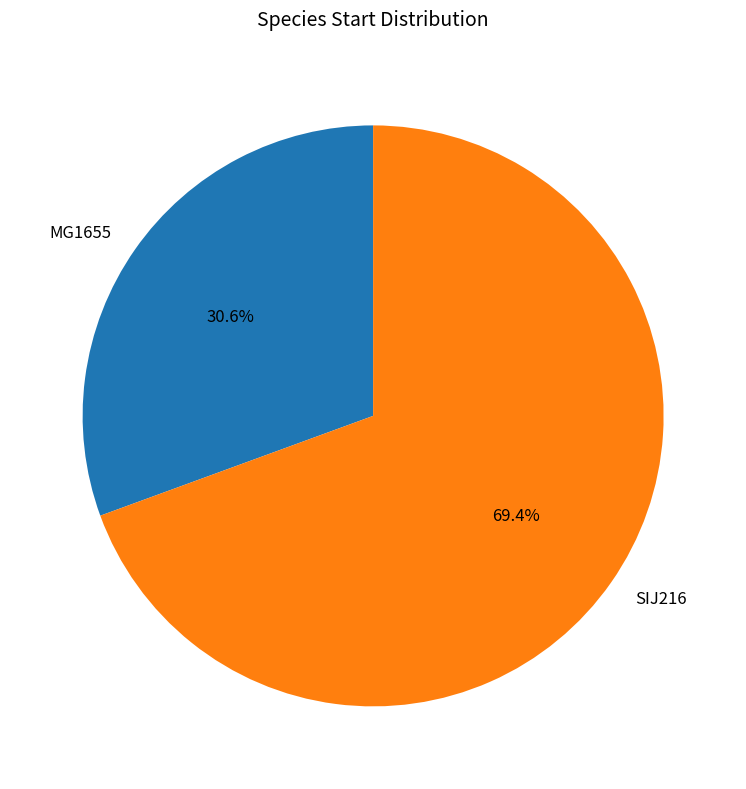

Does SIJ216 account for over 50% of the chart?

Yes